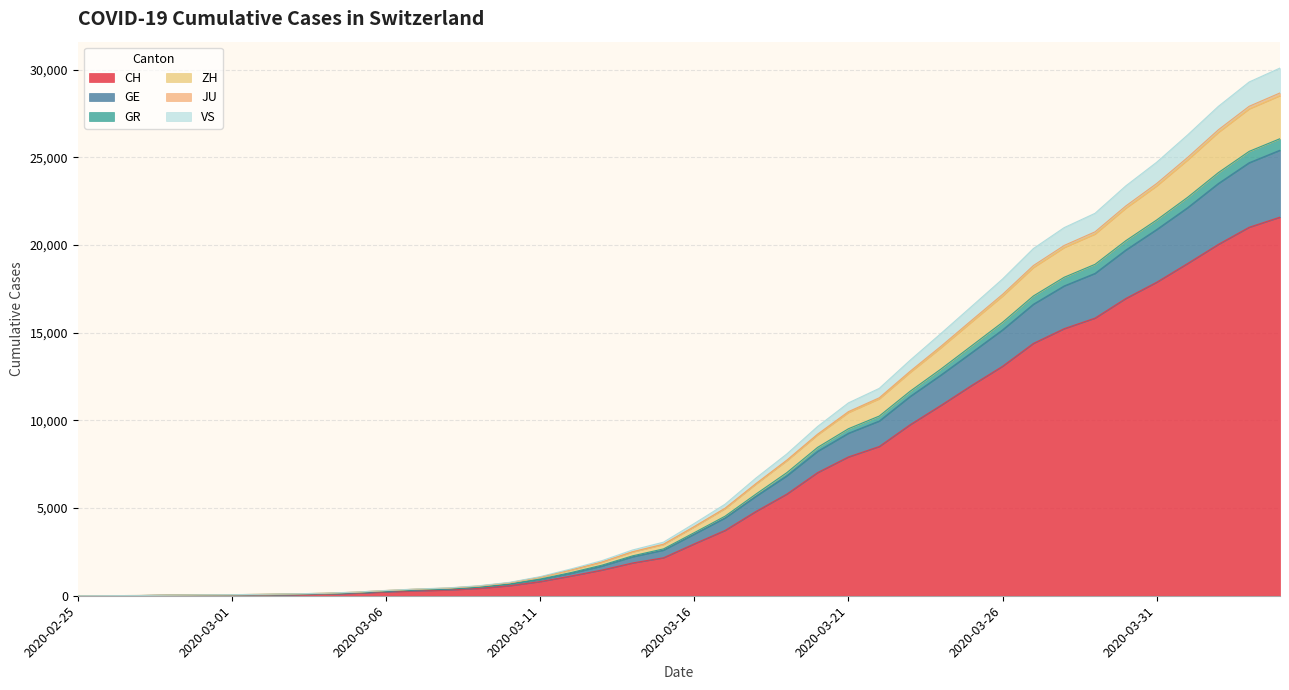

Is it true that JU equals 2776 at 2020-03-18?

False